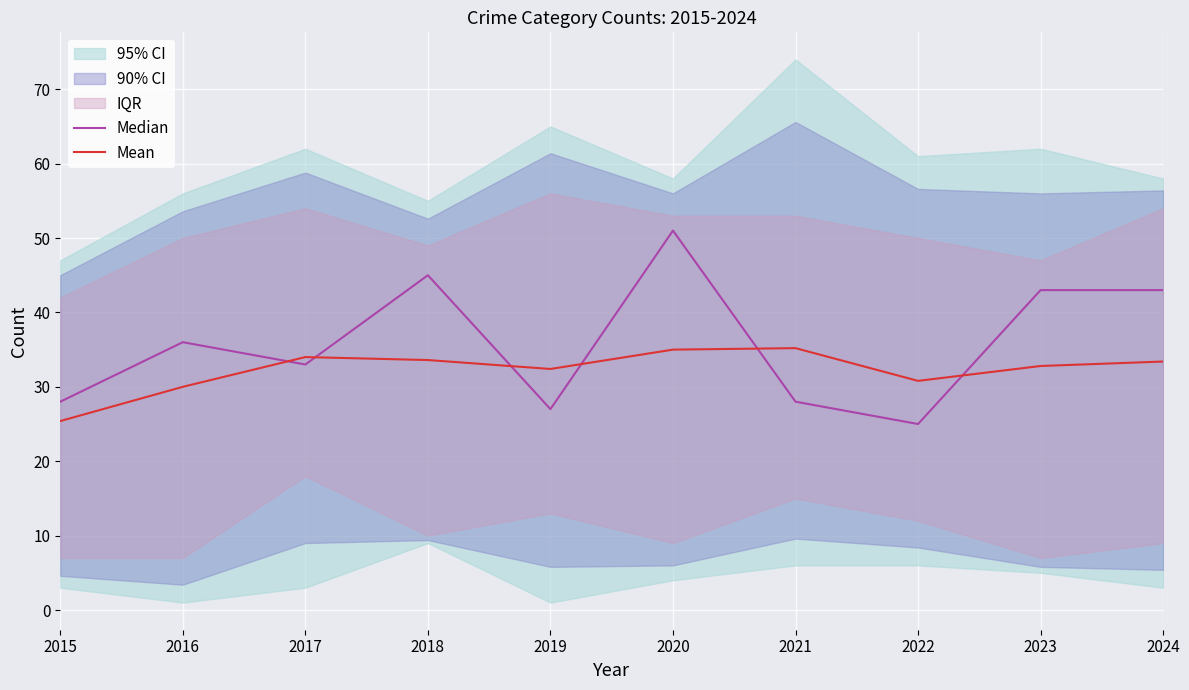

What is the value of the Median point at the 3rd from the left?

33.0